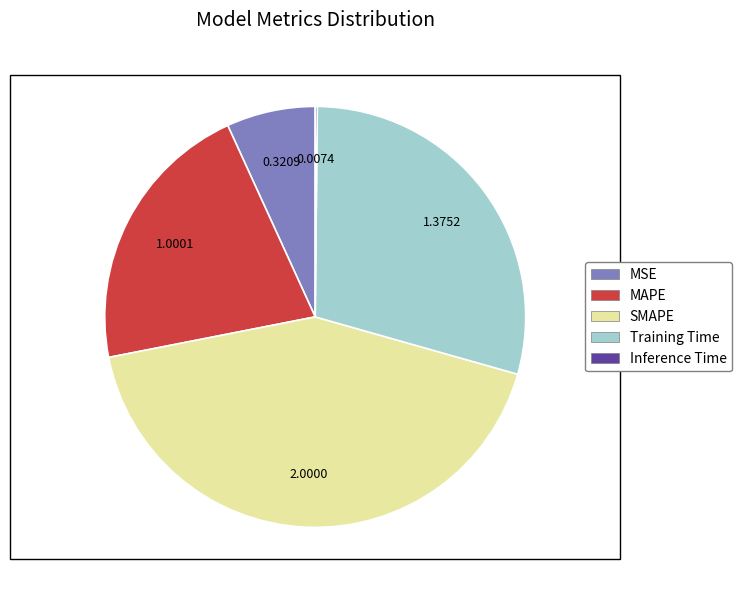

Which slice is the largest?

SMAPE